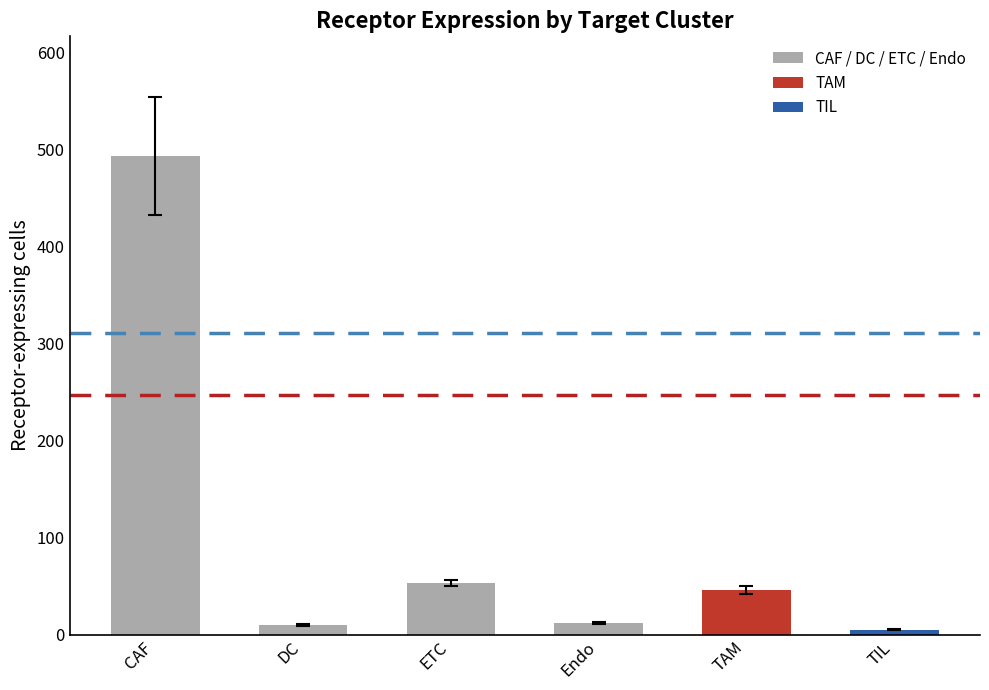

What position from the left is TAM?

5